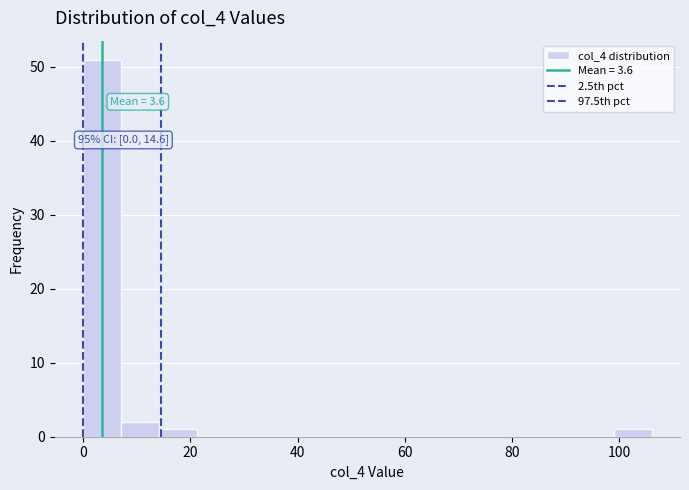

Around what value on the x-axis is the tallest bar? Give the approximate position of its centre, as read against the axis.

4